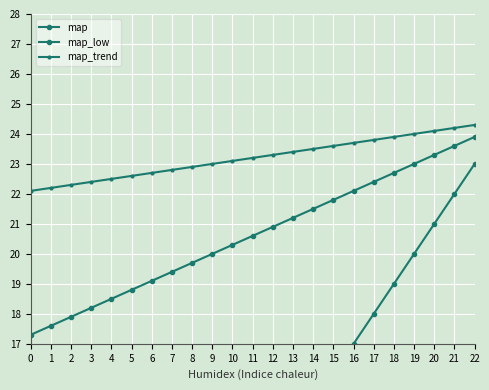

At which label is map_low closest to 20?

9